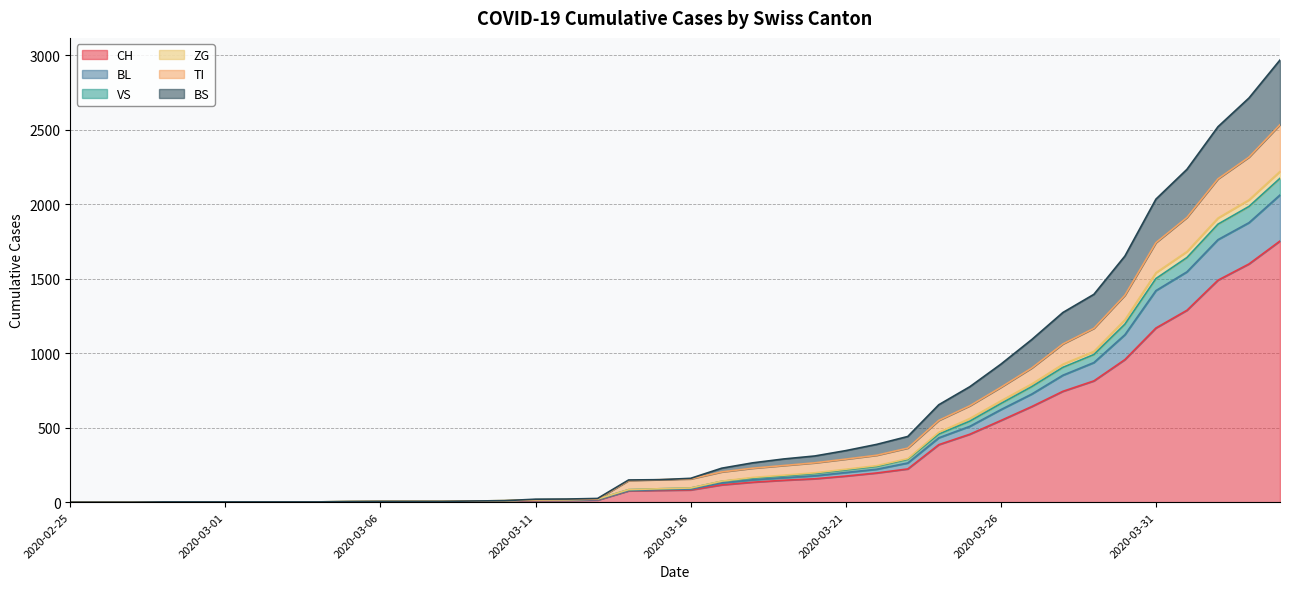

True or false: ZG and BS cross at least once.

False